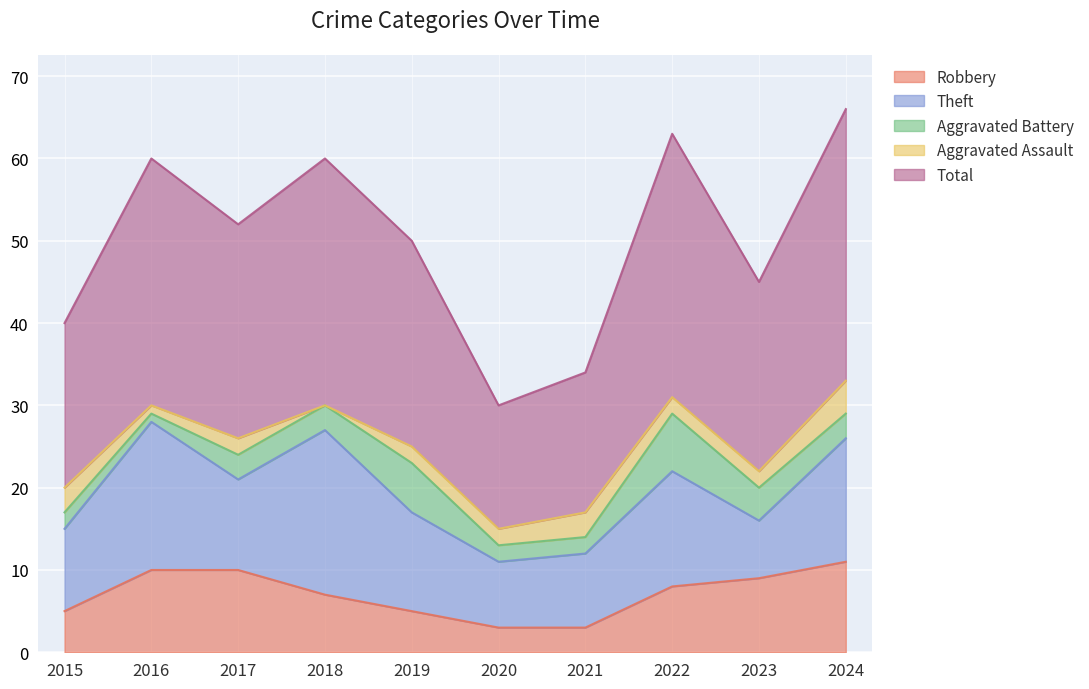

How many Total values are between 20 and 30?

6